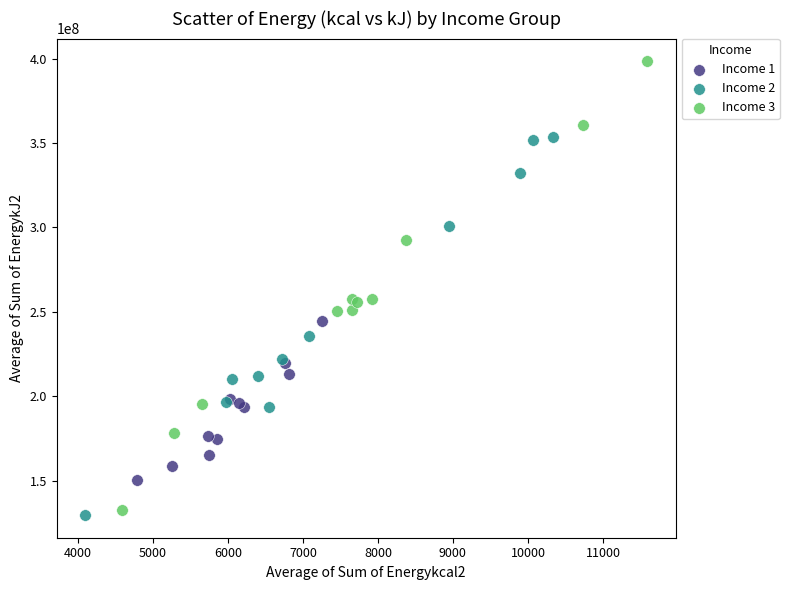

Which series has the widest spread of Y values?

Income 3